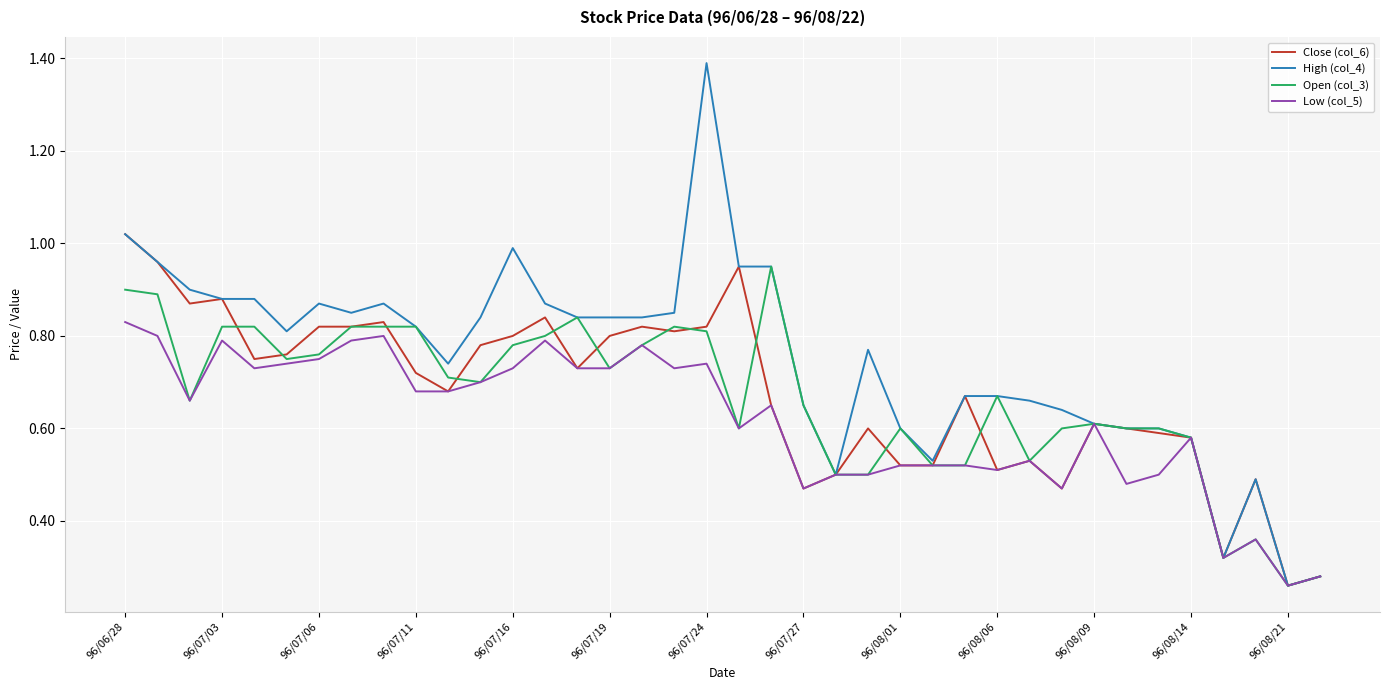

Count the Low (col_5) values in the range 0 to 1.

38